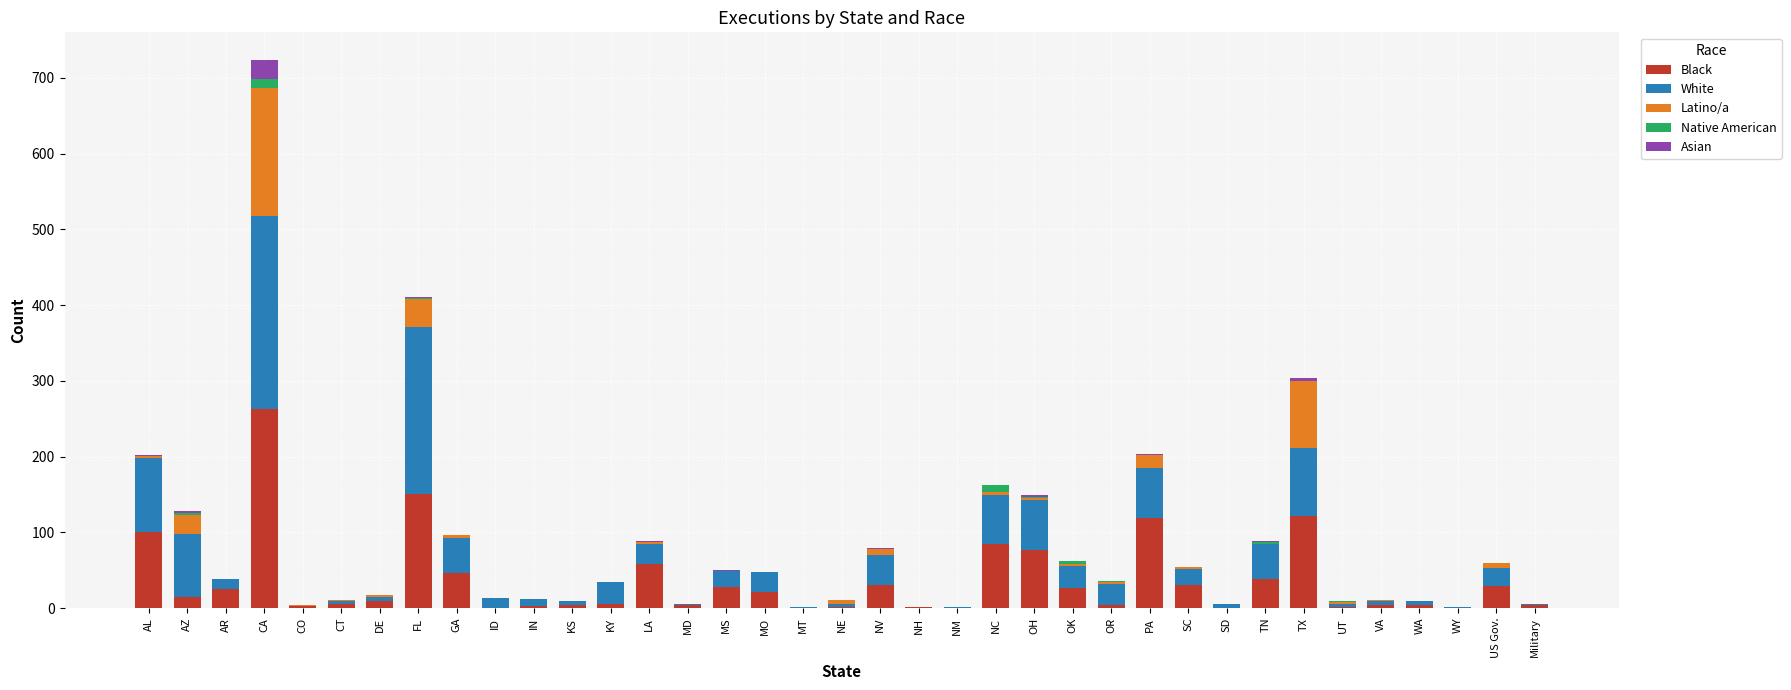

What is the total value across all series at OK?

62